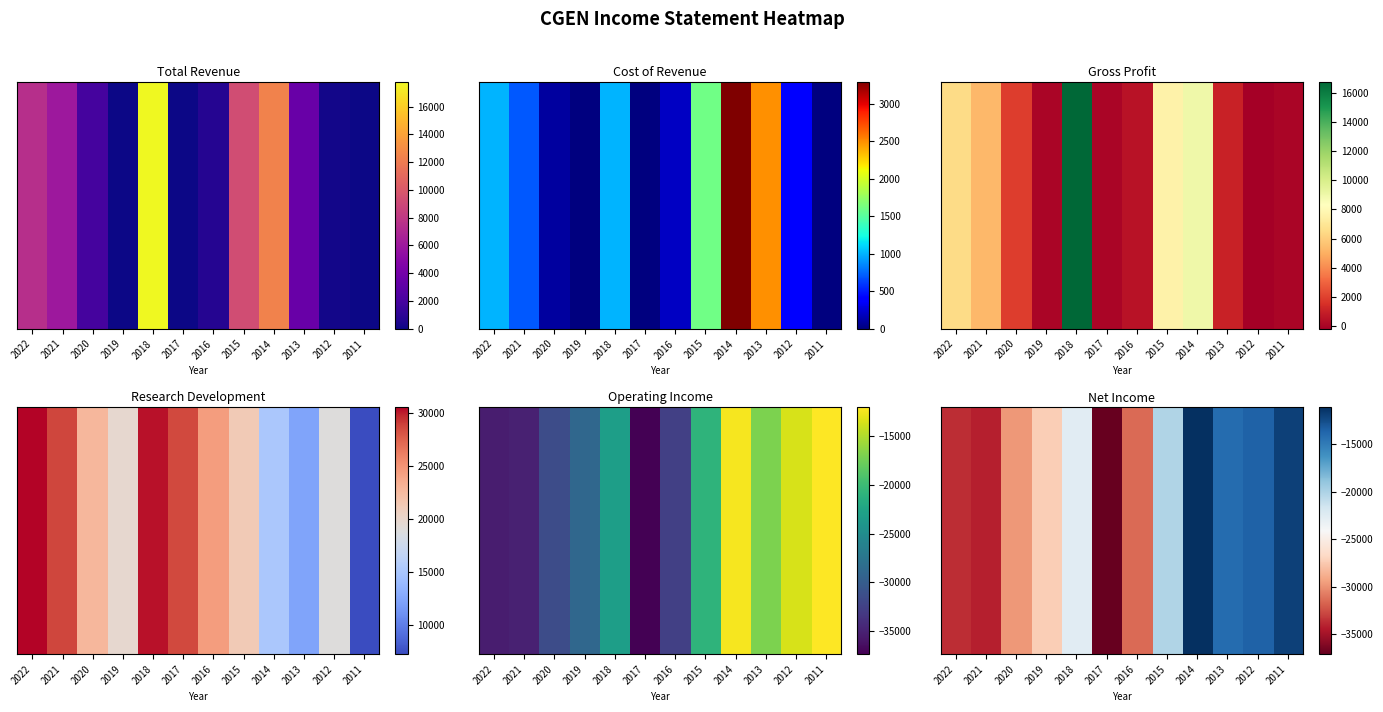

What is the change in value from 2014 to 2012?

-2500